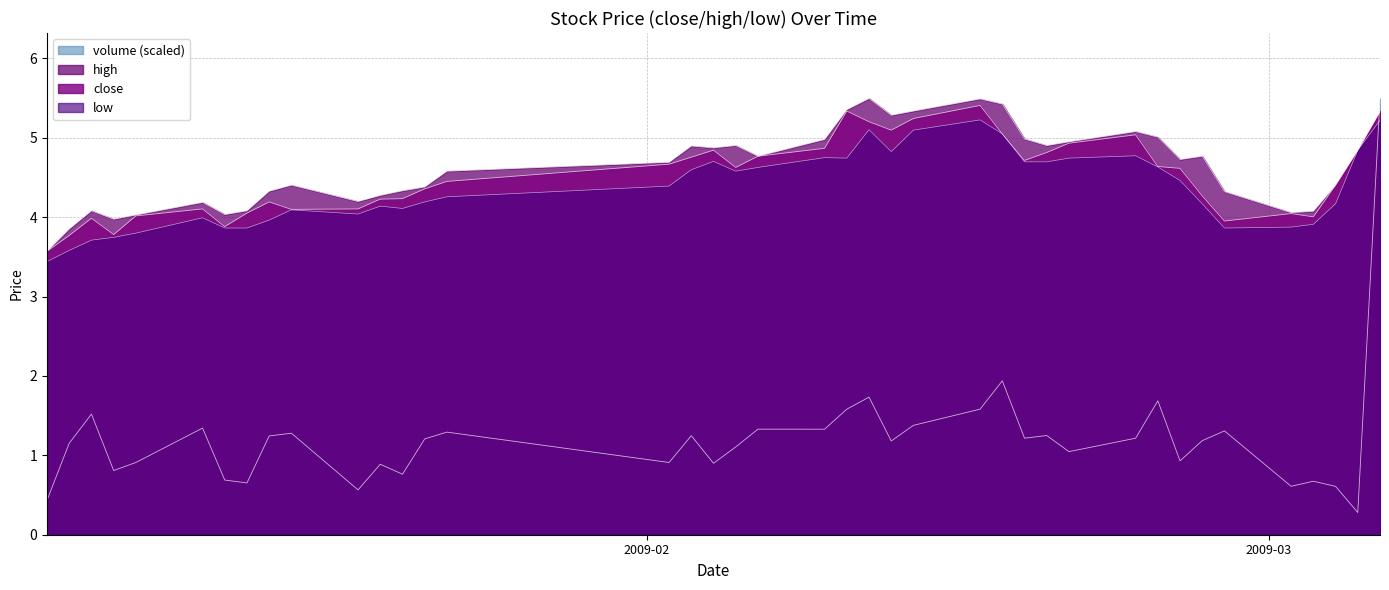

What is the sum of all low values?

174.5